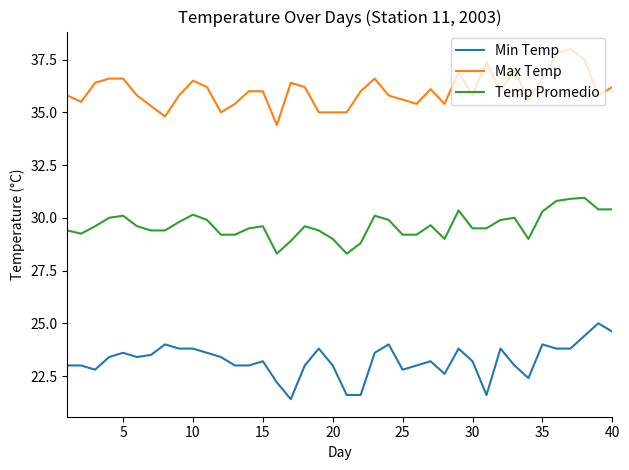

Which series has the largest total across all categories?

Max Temp